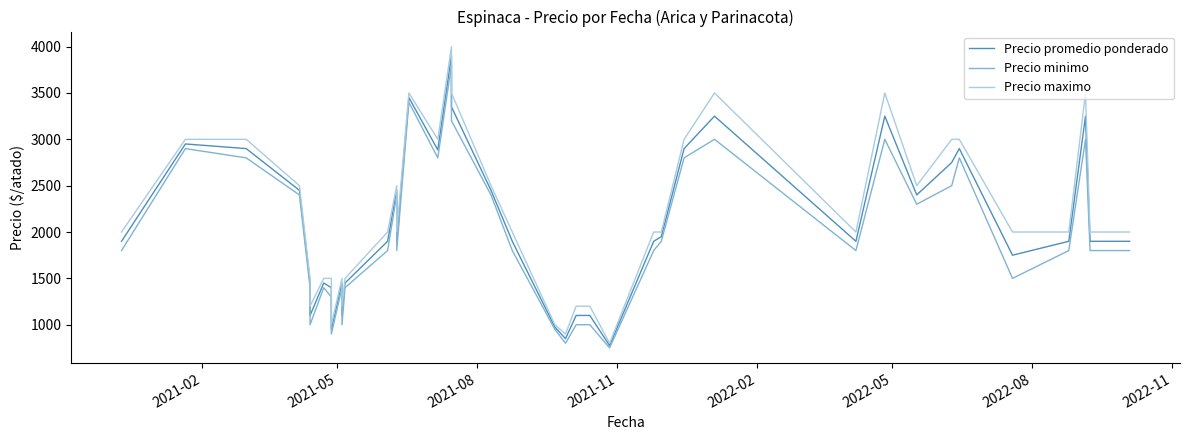

What is the maximum value for Precio maximo?

4000